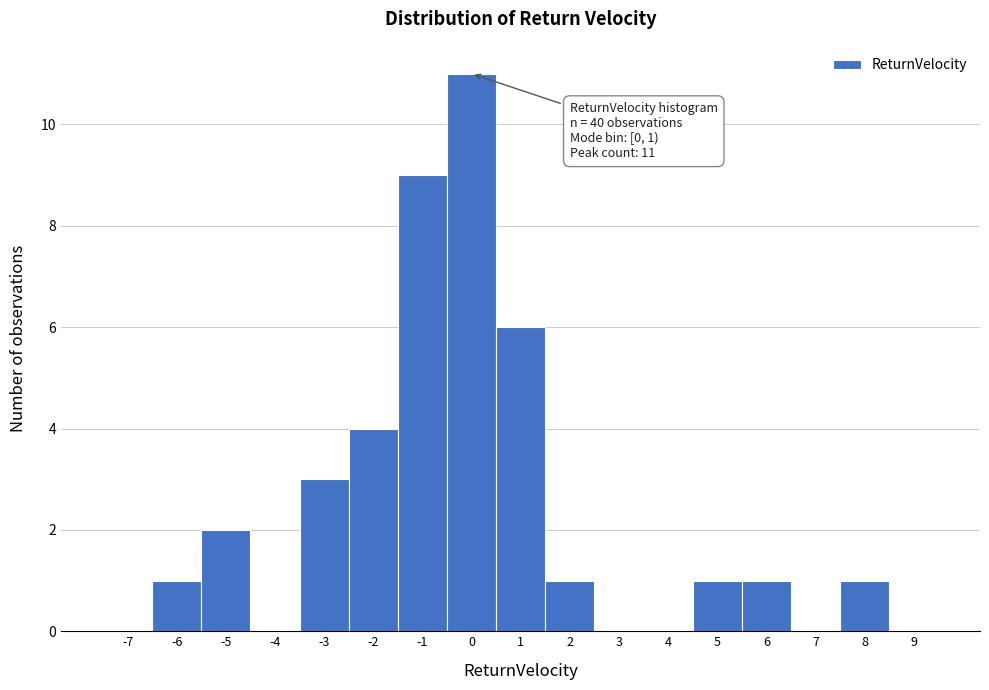

Reading left to right, what are all the values shown in this chart?

-7=0	-6=1	-5=2	-4=0	-3=3	-2=4	-1=9	0=11	1=6	2=1	3=0	4=0	5=1	6=1	7=0	8=1	9=0